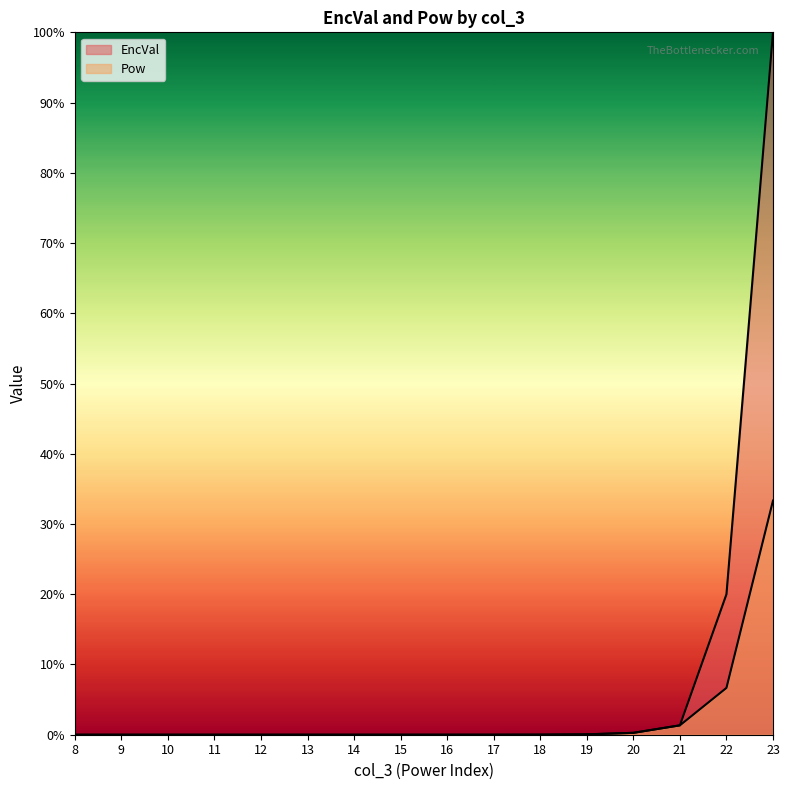

Which category has the highest value across all series?

23